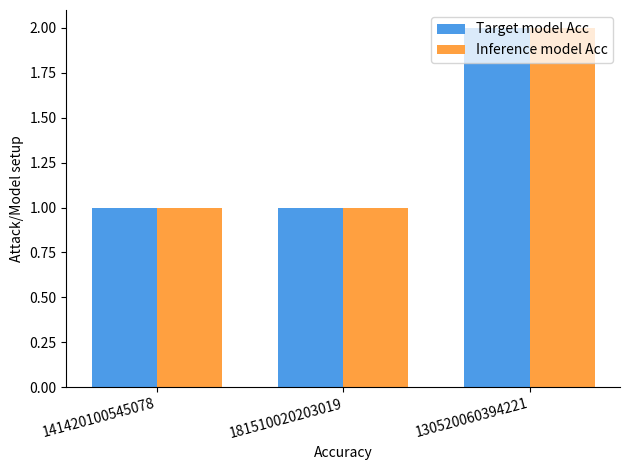

What is the minimum value shown in the chart?

1